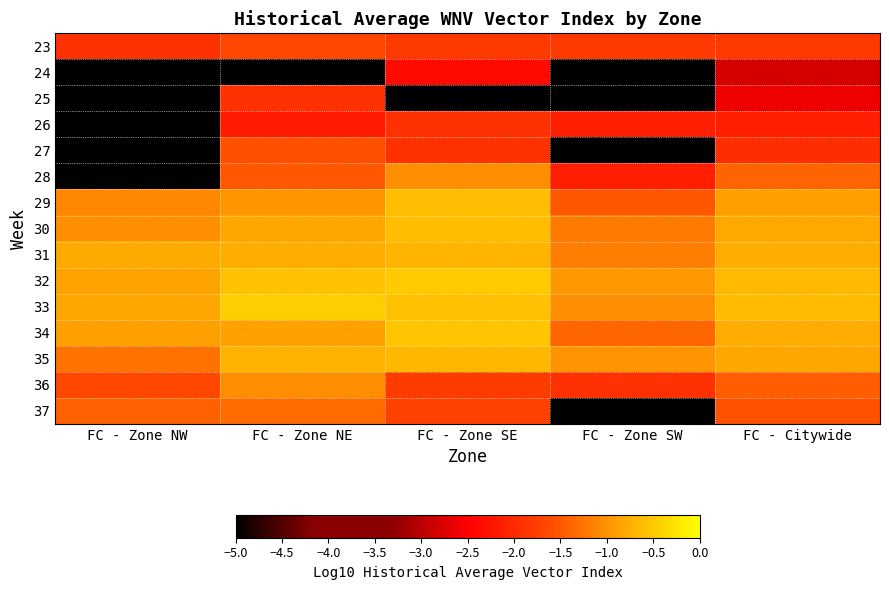

How many data points does each series have?

5